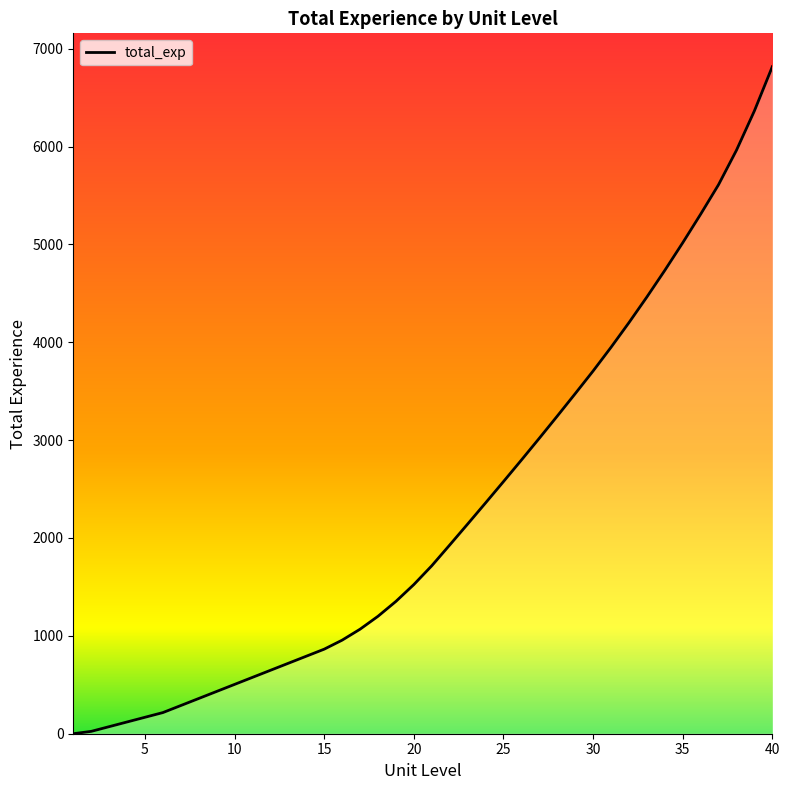

What is the maximum value shown in the chart?

6816